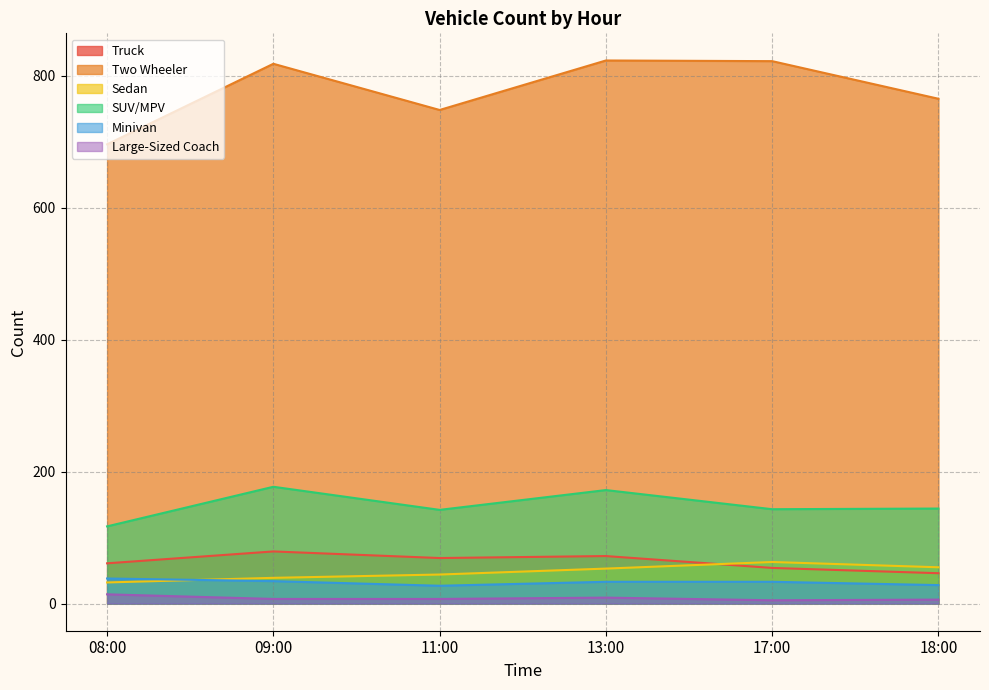

Between 08:00 and 09:00, which series saw the biggest shift?

Two Wheeler